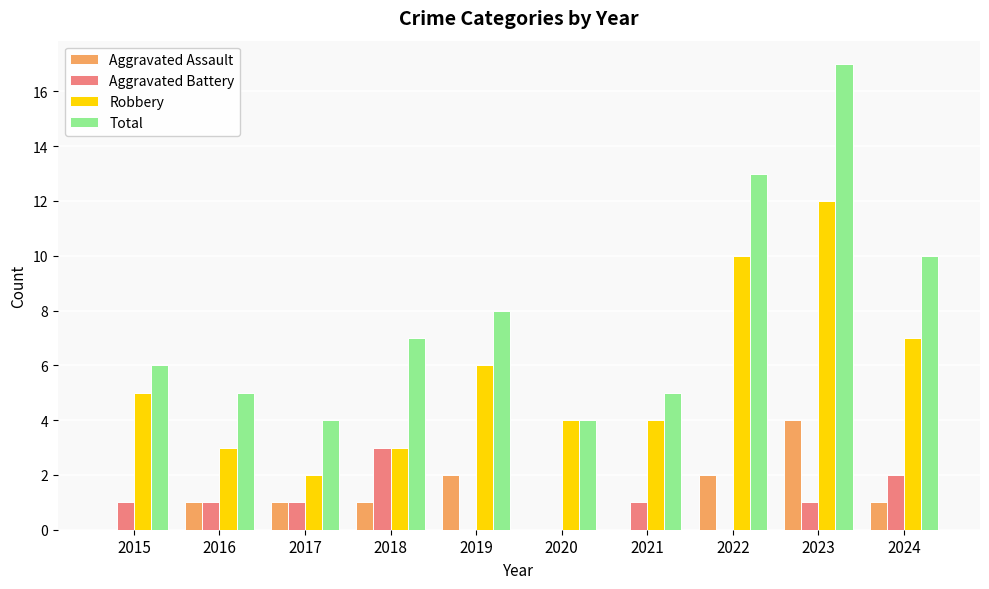

At which category is the sum across all series the highest?

2023